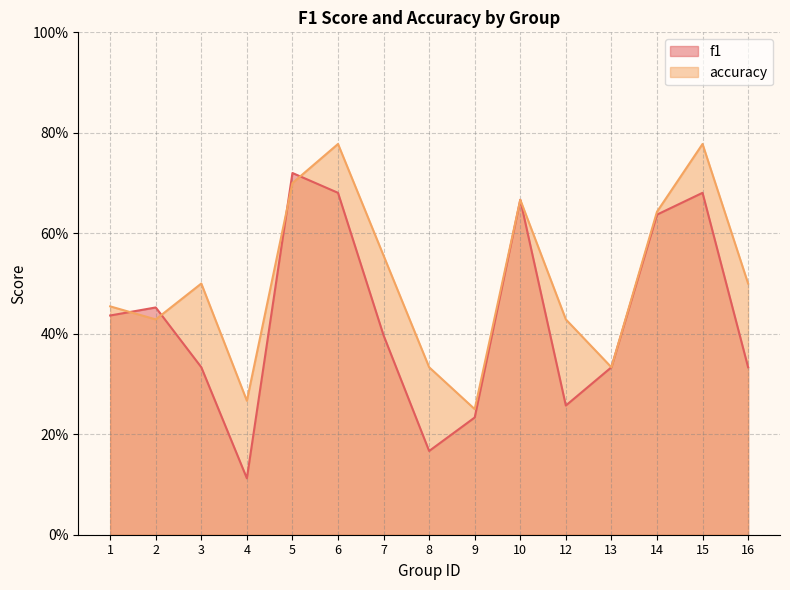

Read the accuracy value at 7.

0.6